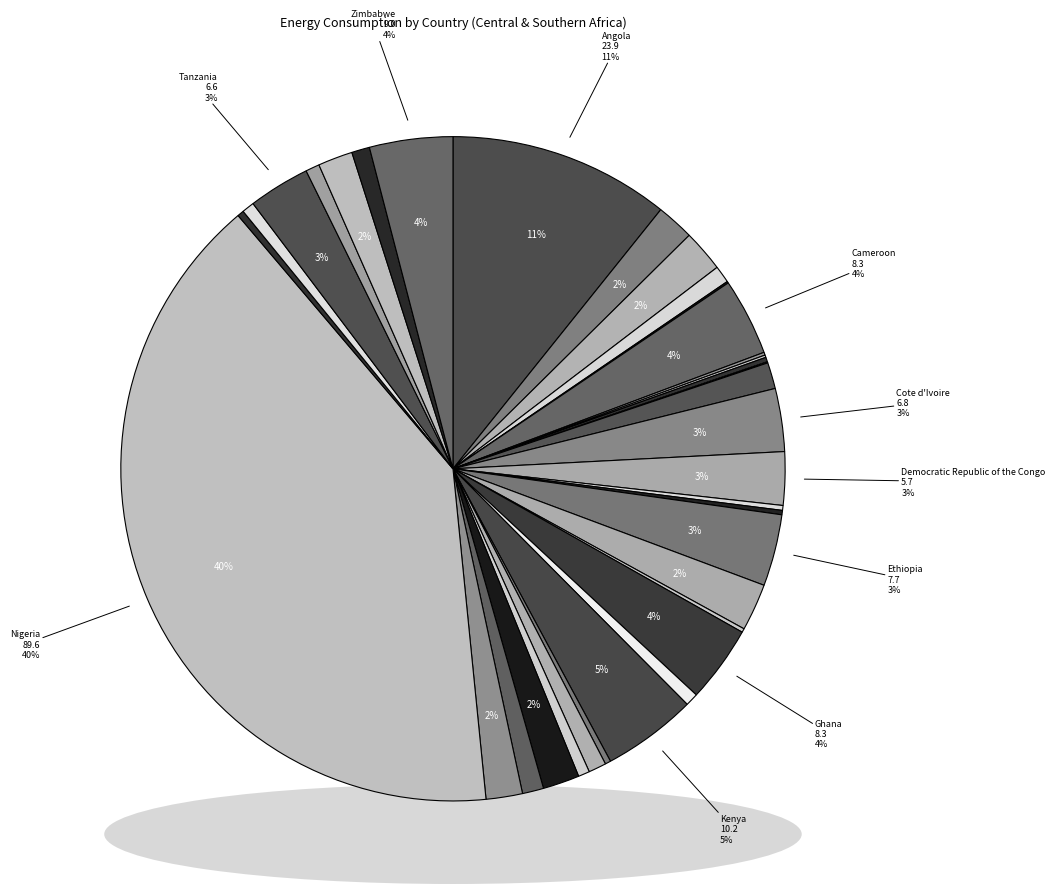

Count the number of slices in the pie.

35